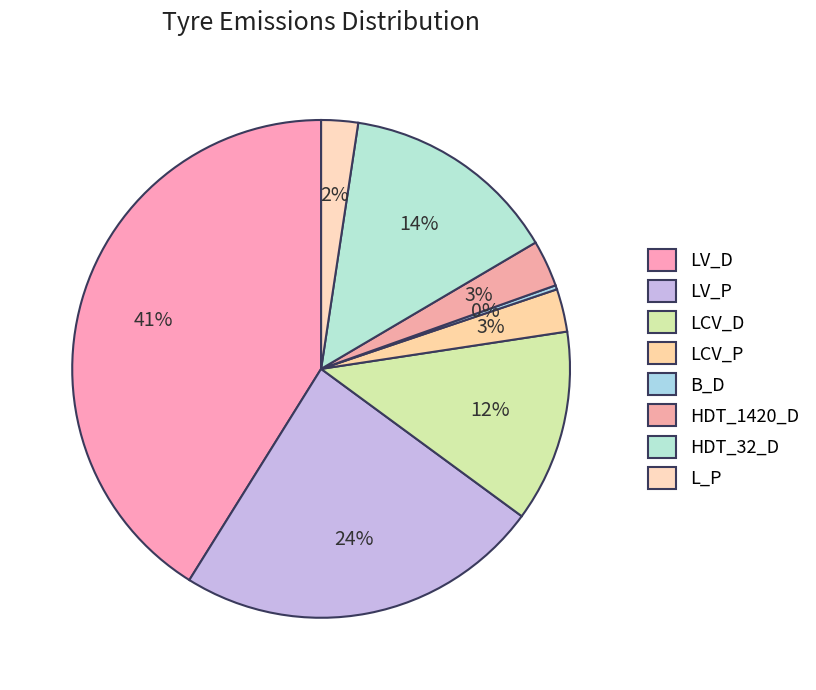

To the nearest percent, what is the difference between the LV_D and LCV_D slice percentages?

29%